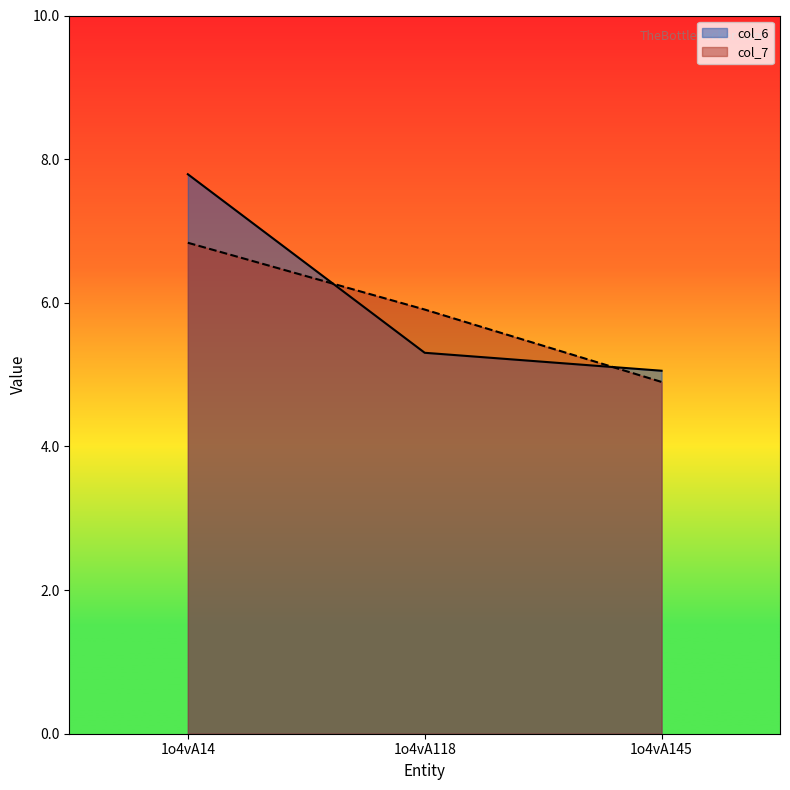

What is the value of the col_7 point at the 3rd from the left?

4.9